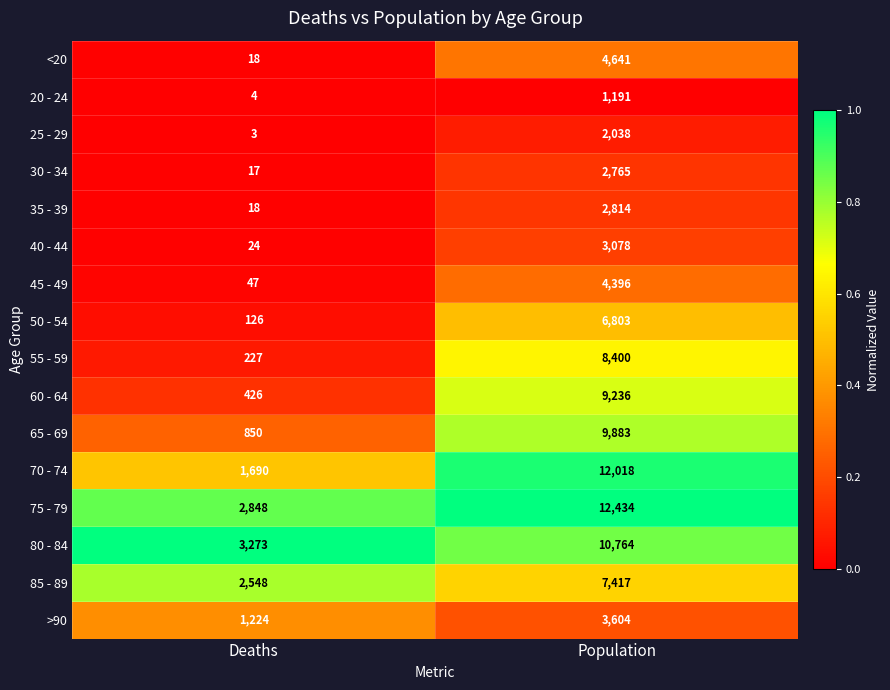

What is the difference between the highest and lowest values at Population?

11243